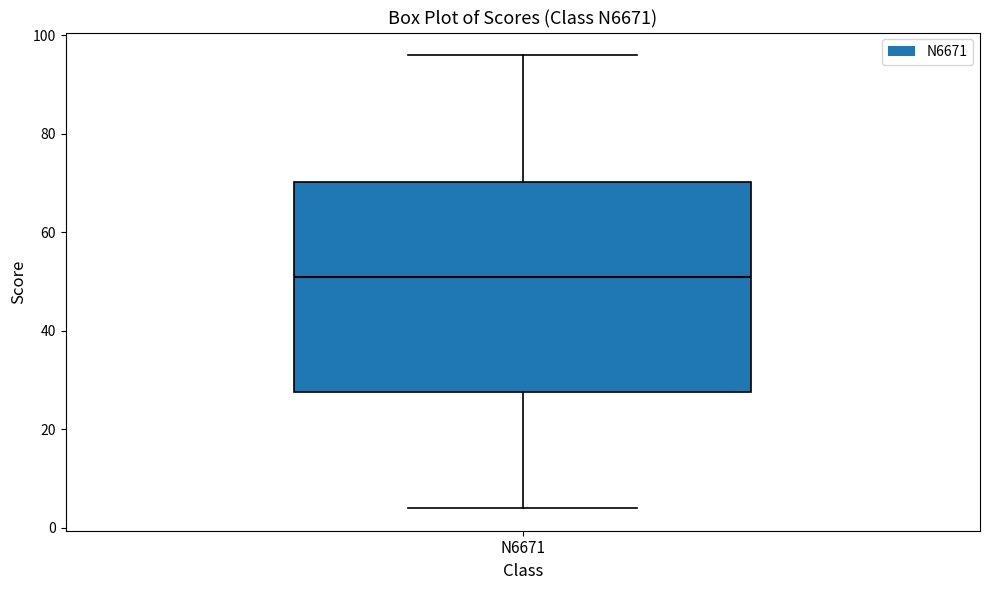

Transcribe this box plot: give where the median line is, the range the box spans, and where the two whiskers end, as read against the y-axis. The values are not printed on the chart, so give them approximately, as read against the axis.

median 52, box 28 to 70, whiskers 4 to 96